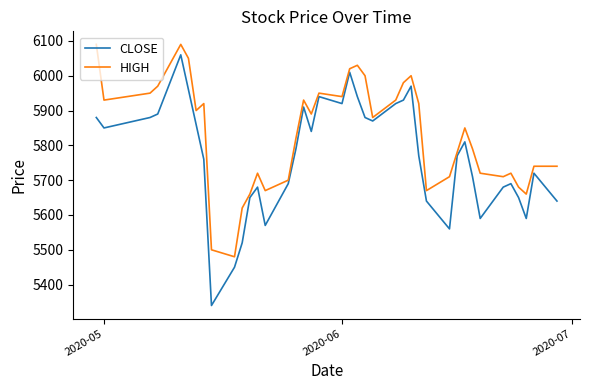

List the series in order of their overall mean, lowest first.

CLOSE, HIGH